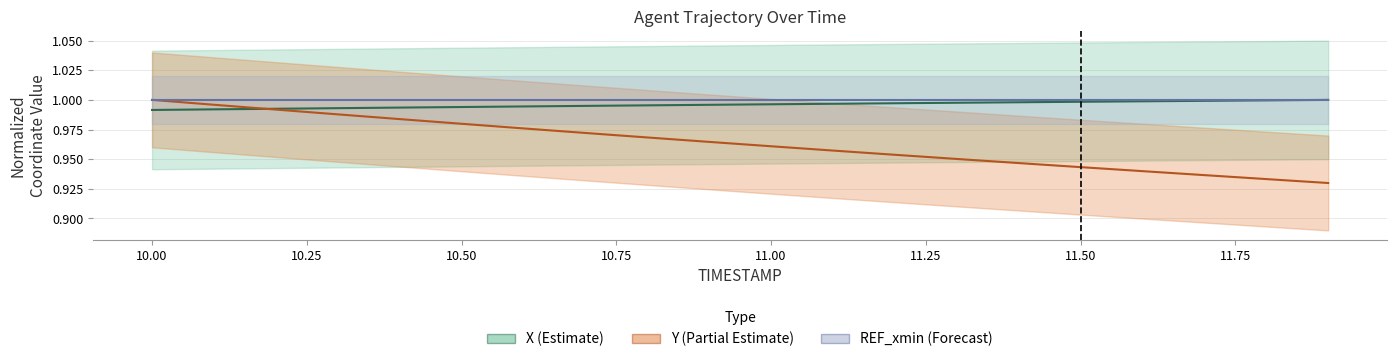

Is it true that X equals 1.6 at 10.00?

False